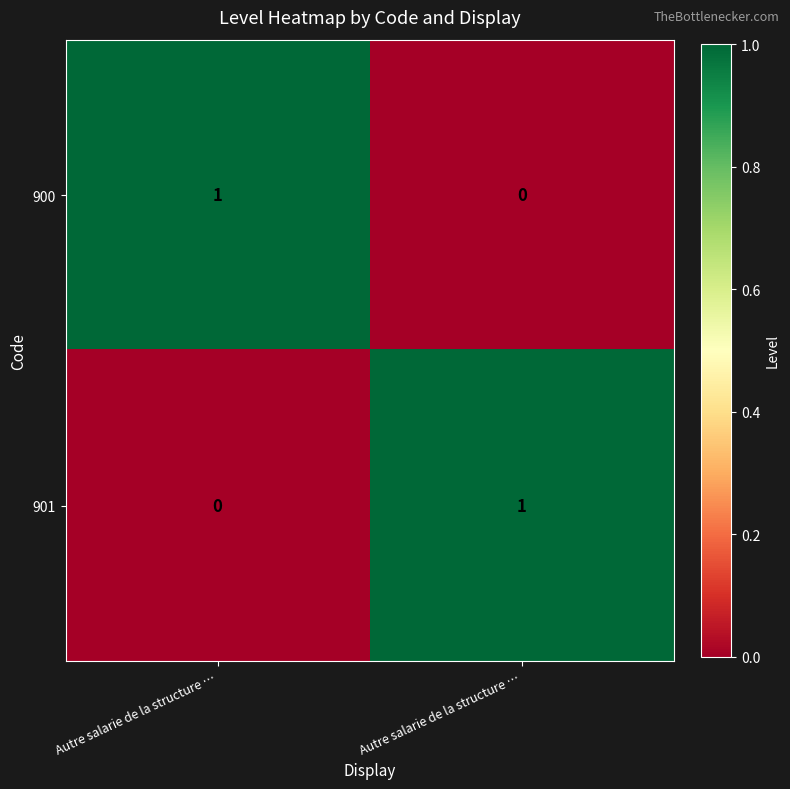

Count the number of categories in the chart.

2